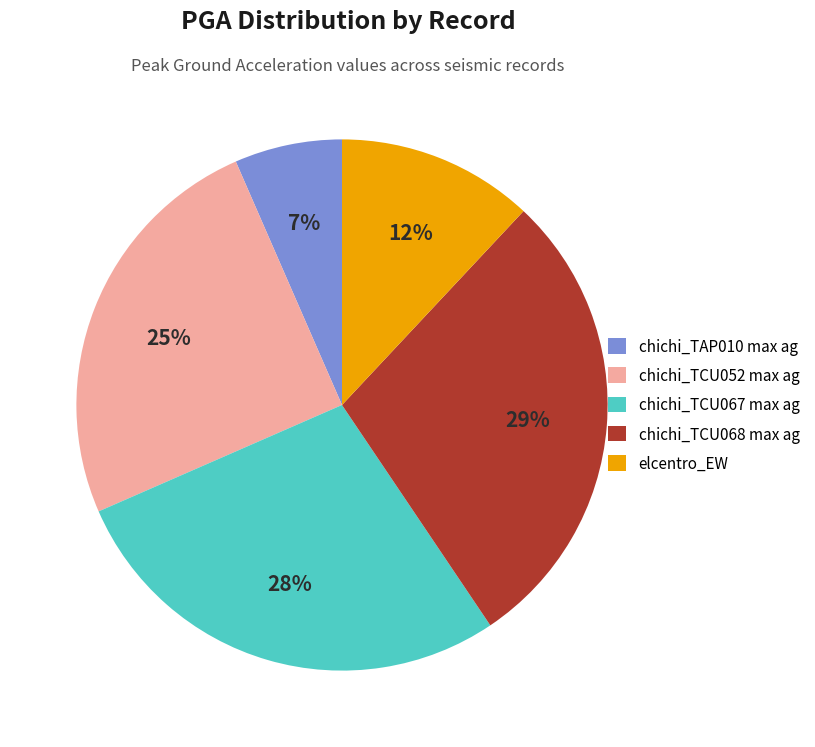

Is there any slice that represents more than half of the pie?

No